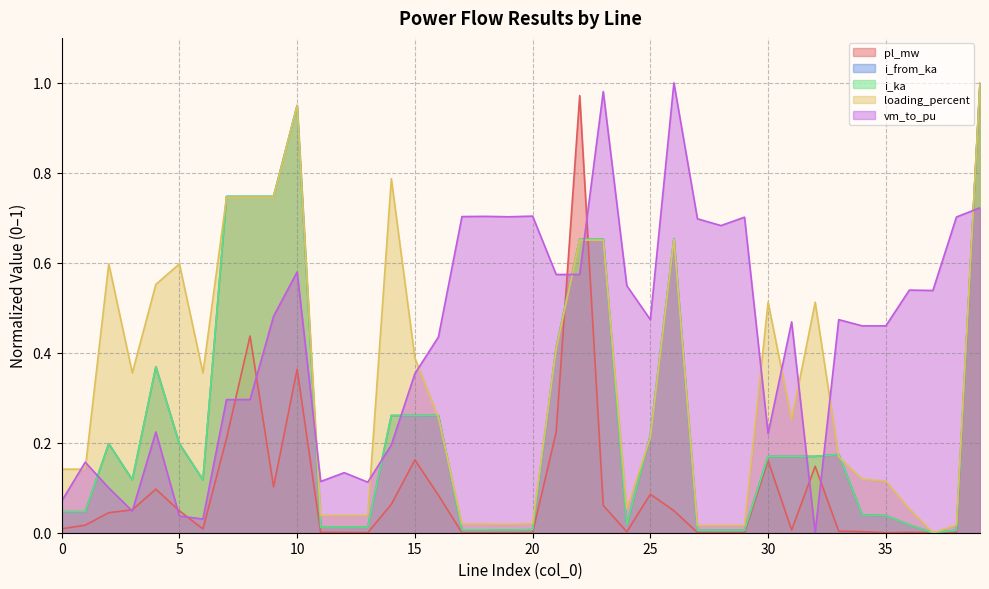

Between 4 and 31, which series saw the biggest shift?

loading_percent